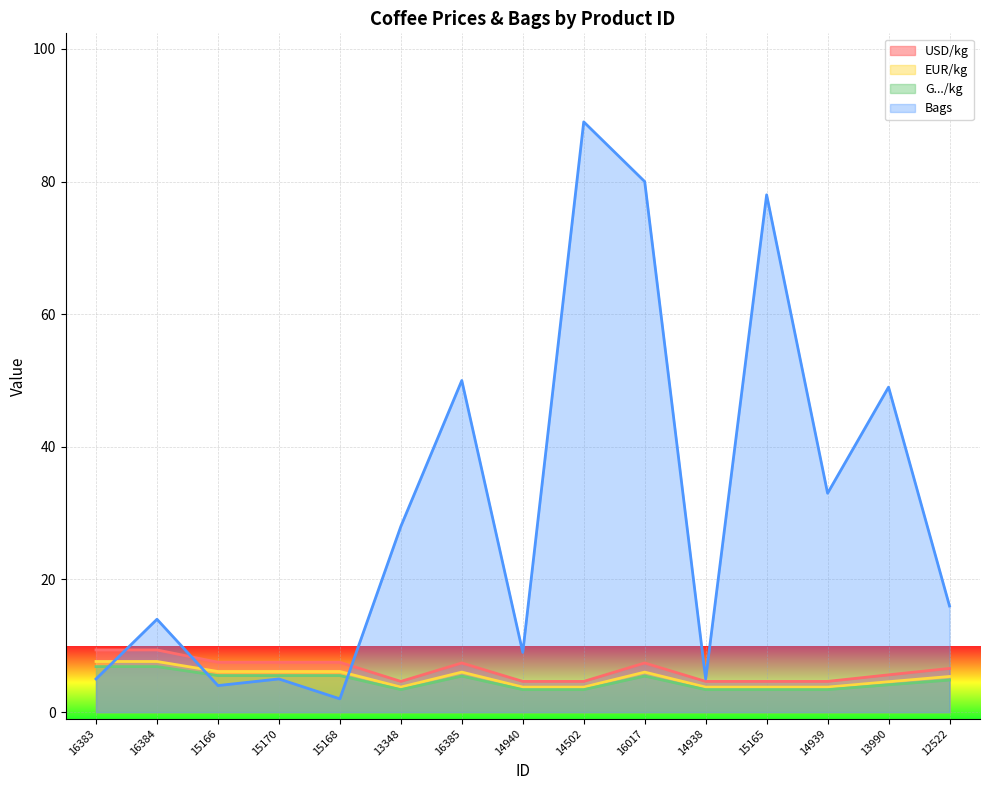

What is the sum of the USD/kg values at 15170 and 15166?

15.0